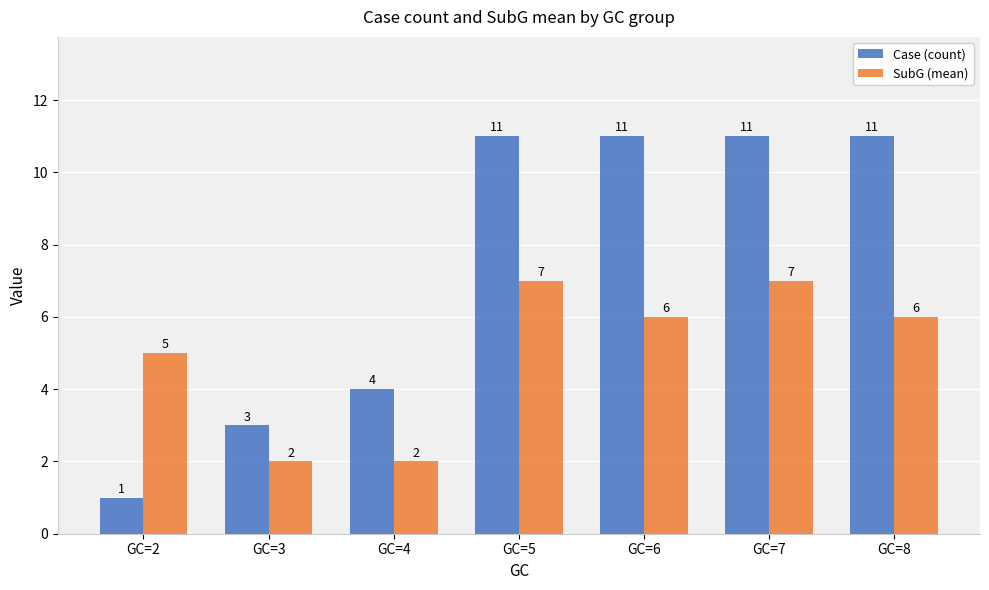

Reading right to left, transcribe all the data shown in this chart.

Case (count): GC=8=11	GC=7=11	GC=6=11	GC=5=11	GC=4=4	GC=3=3	GC=2=1
SubG (mean): GC=8=6	GC=7=7	GC=6=6	GC=5=7	GC=4=2	GC=3=2	GC=2=5